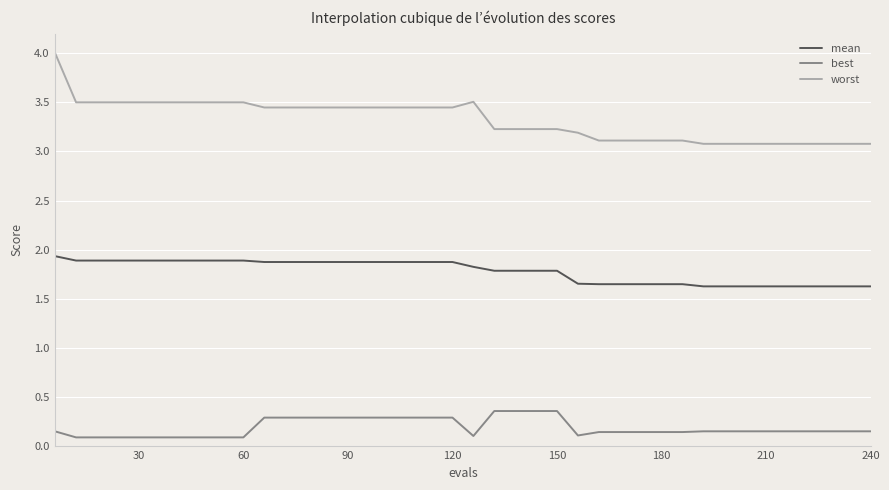

What is the maximum value for worst?

4.0